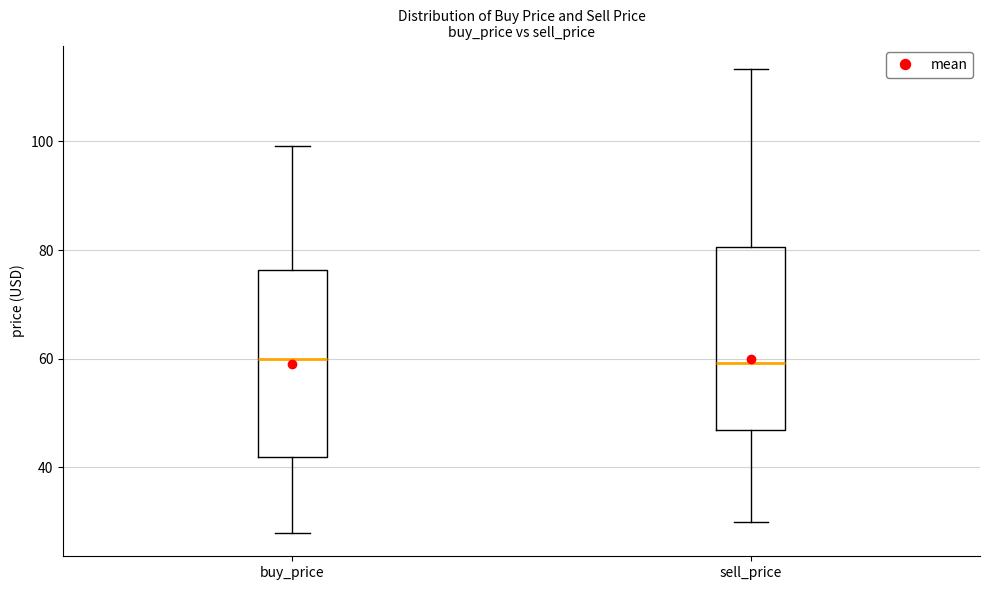

Where is the lower edge of the box for sell_price on the y-axis? The values are not printed on the chart, so give them approximately, as read against the axis.

46